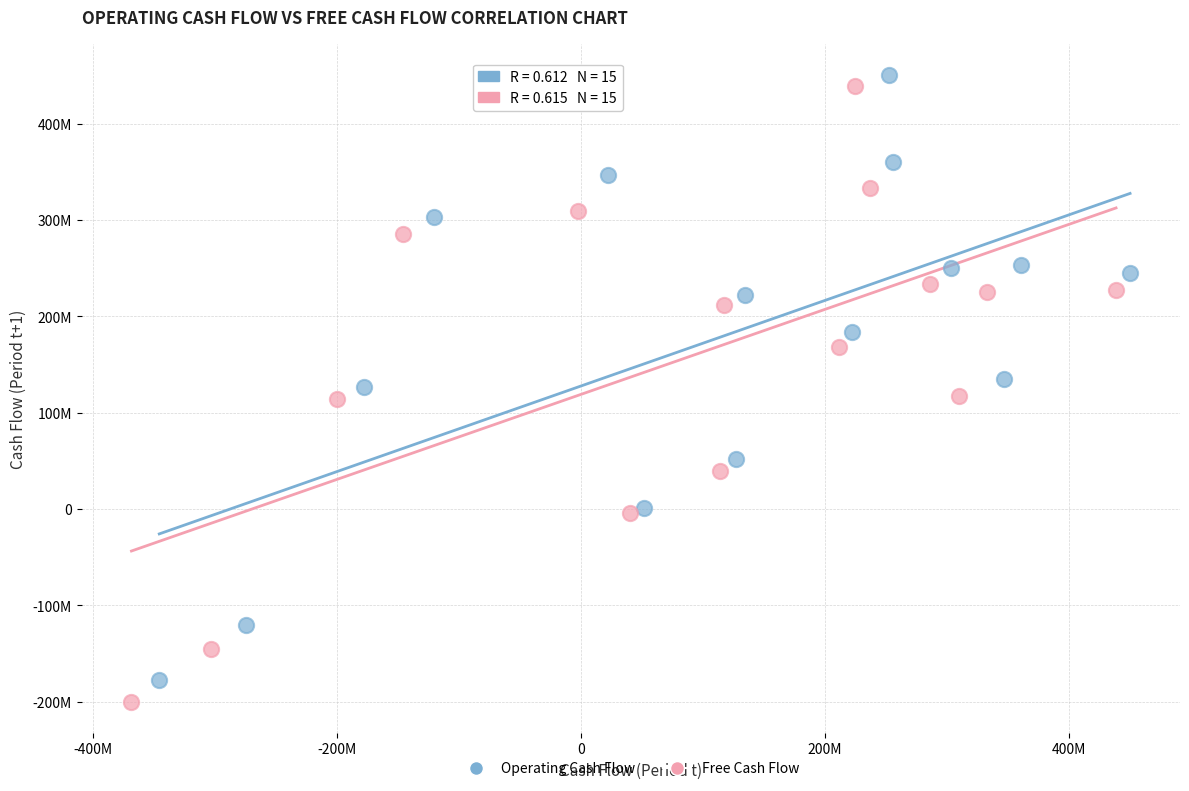

Which series reaches the minimum Y coordinate?

Free Cash Flow